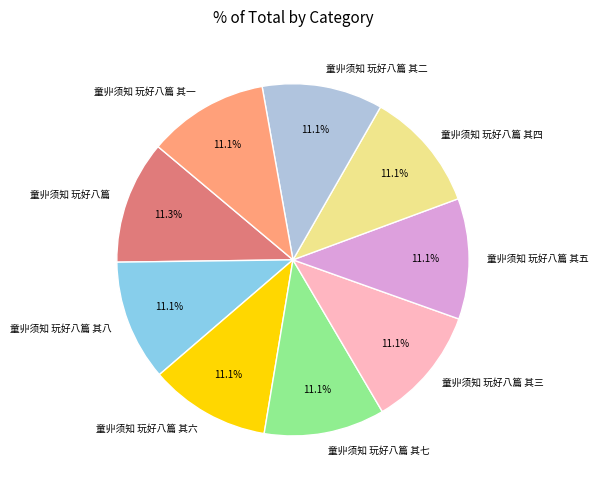

To the nearest percent, what percentage of the pie is 童丱须知 玩好八篇 其一?

11%